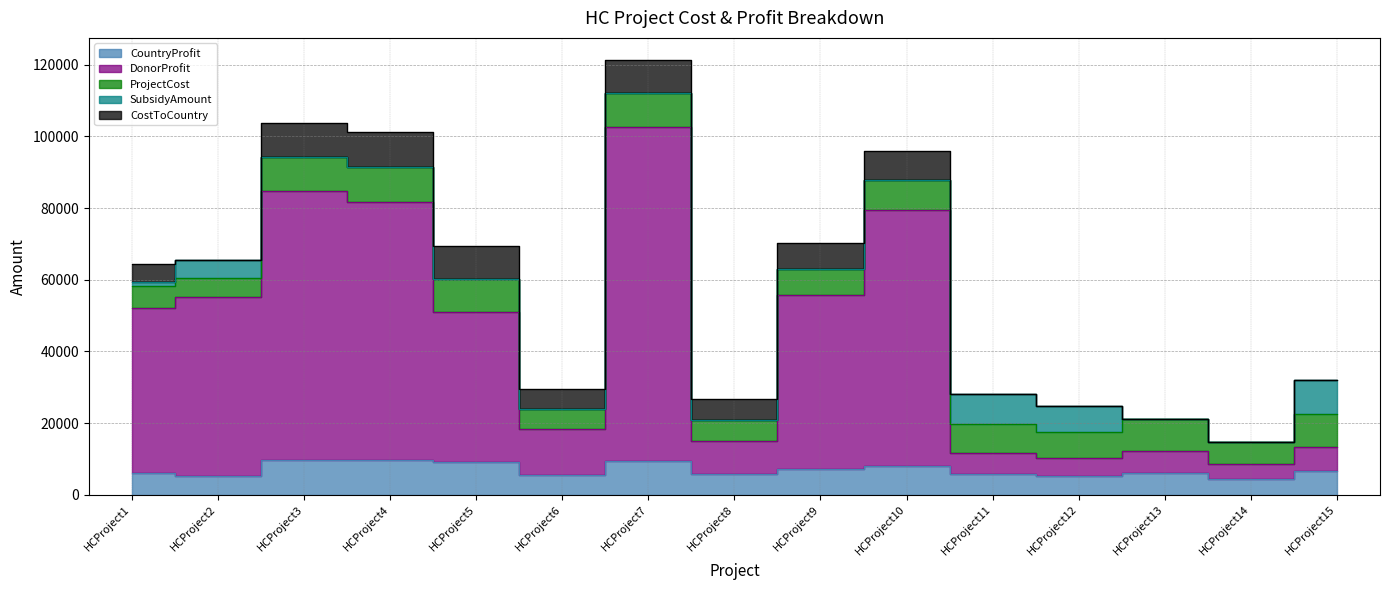

What is the highest value of the CountryProfit series?

9720.0